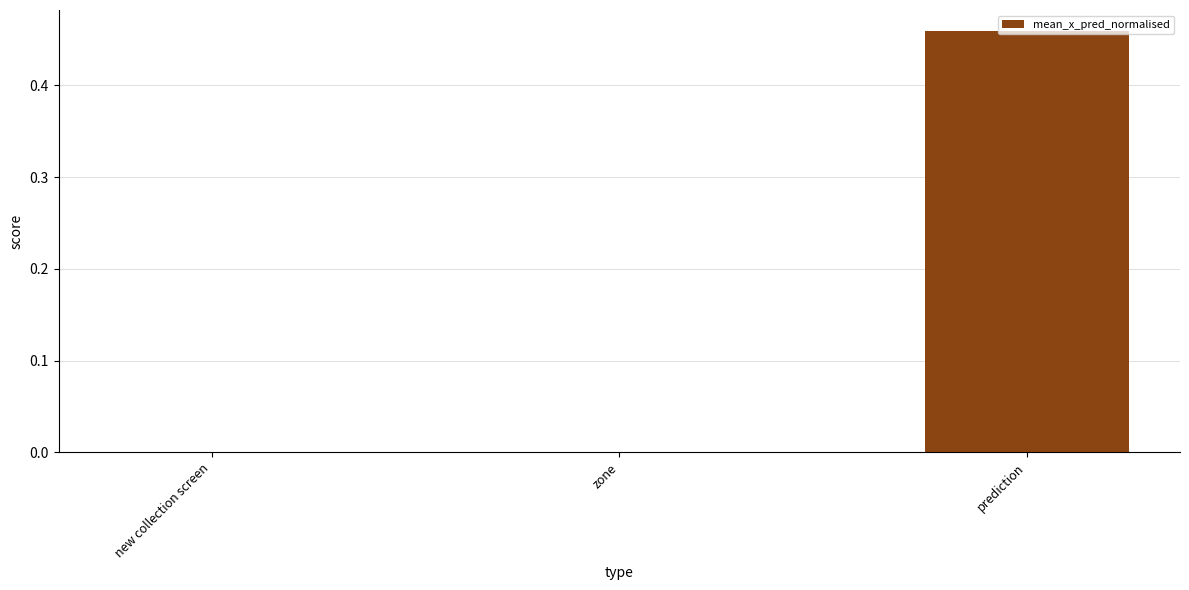

How many series are shown in this chart?

1